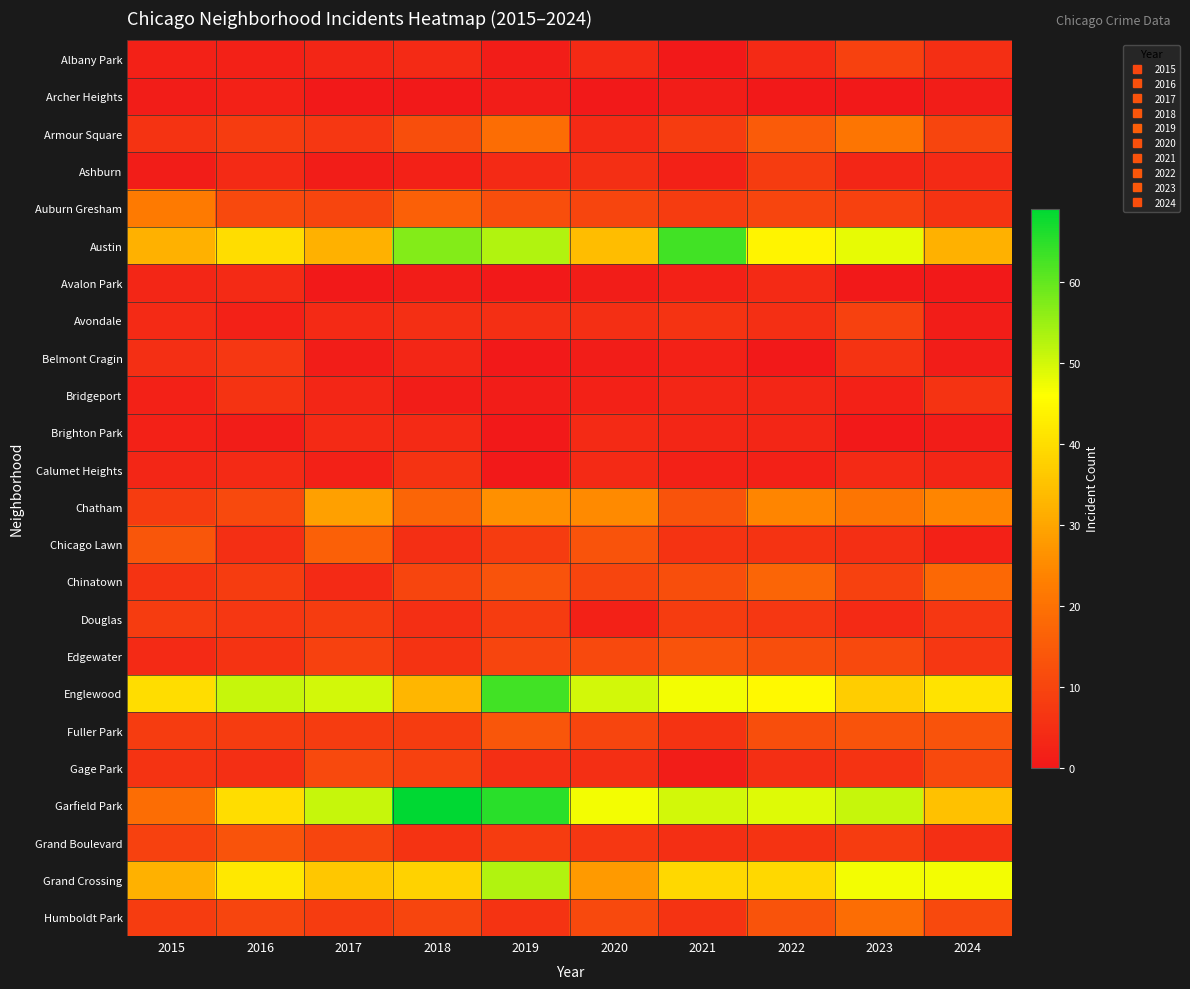

Which series has the largest total across all categories?

Garfield Park